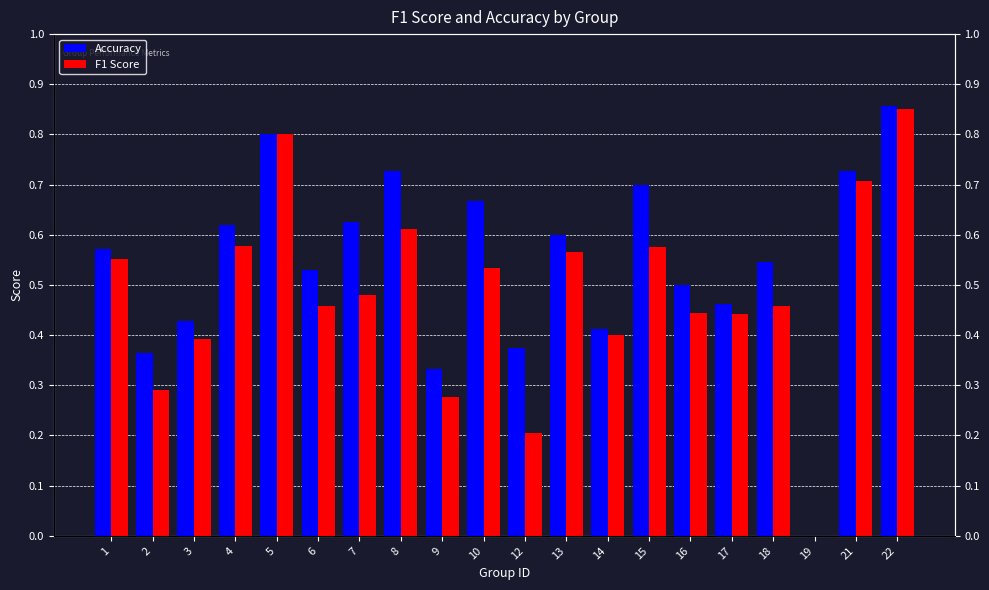

Reading left to right, transcribe all the data shown in this chart.

Accuracy: 0.6	0.4	0.4	0.6	0.8	0.5	0.6	0.7	0.3	0.7	0.4	0.6	0.4	0.7	0.5	0.5	0.5	0.0	0.7	0.9
F1 Score: 0.6	0.3	0.4	0.6	0.8	0.5	0.5	0.6	0.3	0.5	0.2	0.6	0.4	0.6	0.4	0.4	0.5	0.0	0.7	0.9